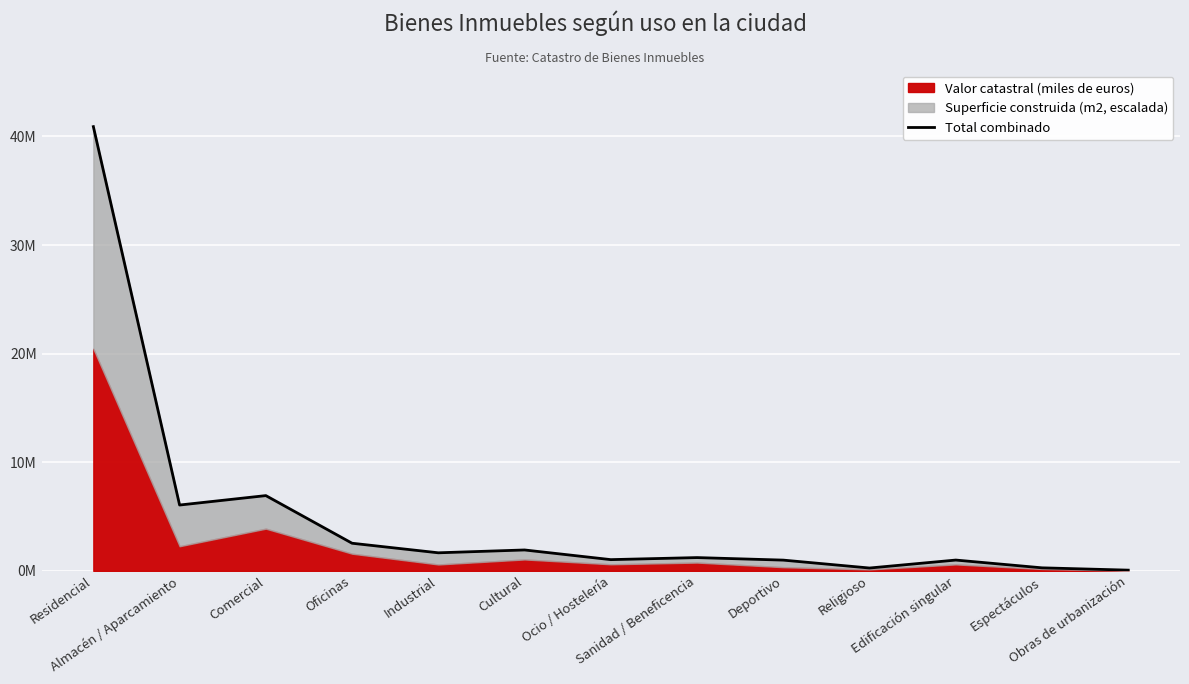

At which category does the data reach its first local valley?

Almacén / Aparcamiento